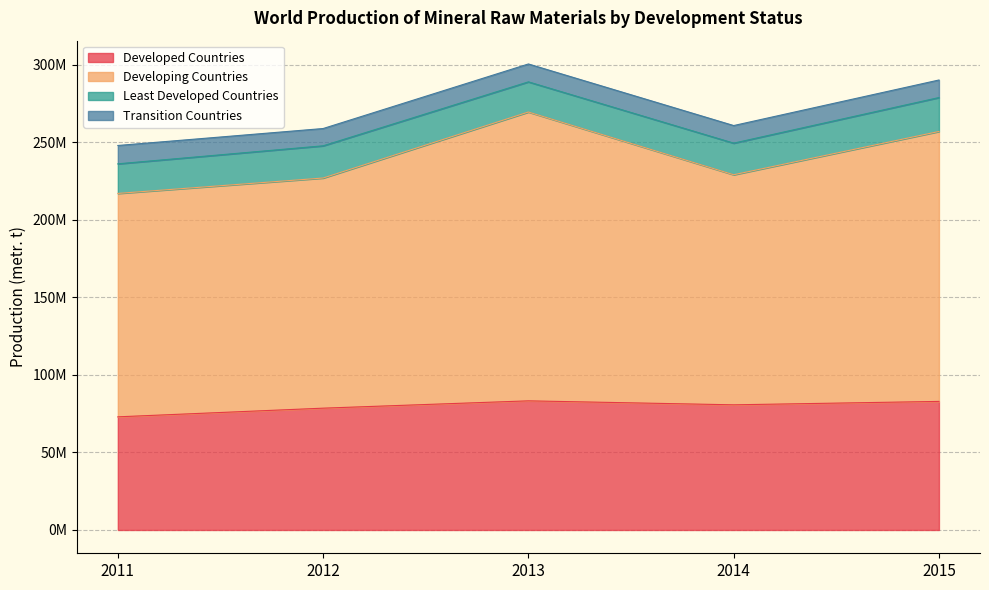

What are all the series names shown in the legend?

Developed Countries, Developing Countries, Least Developed Countries, Transition Countries